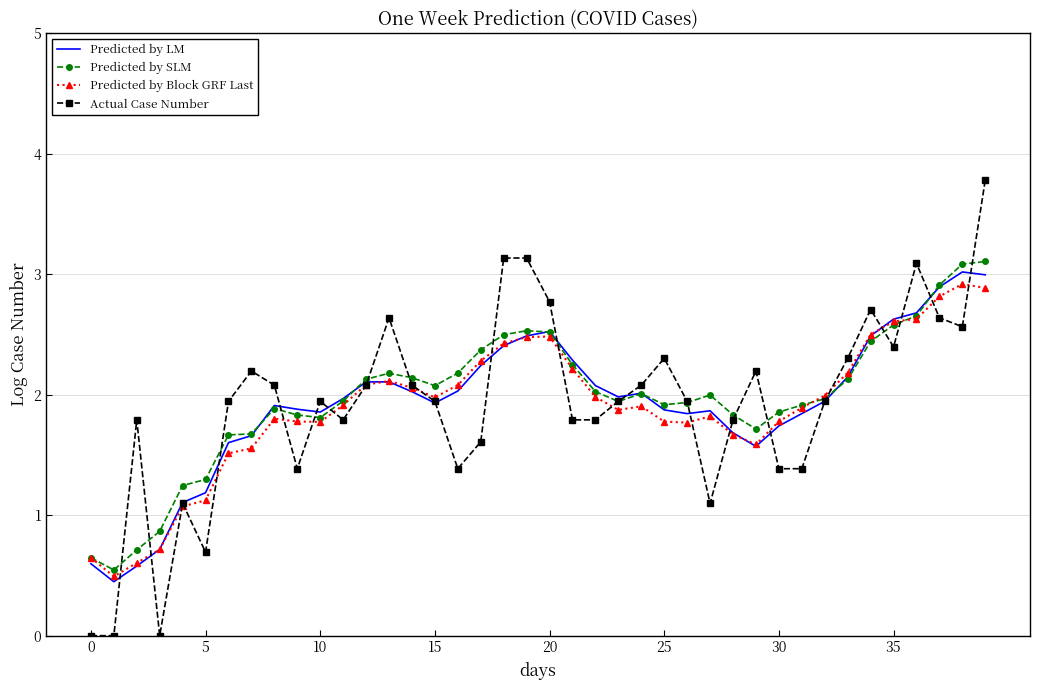

What is the greatest value displayed?

3.8